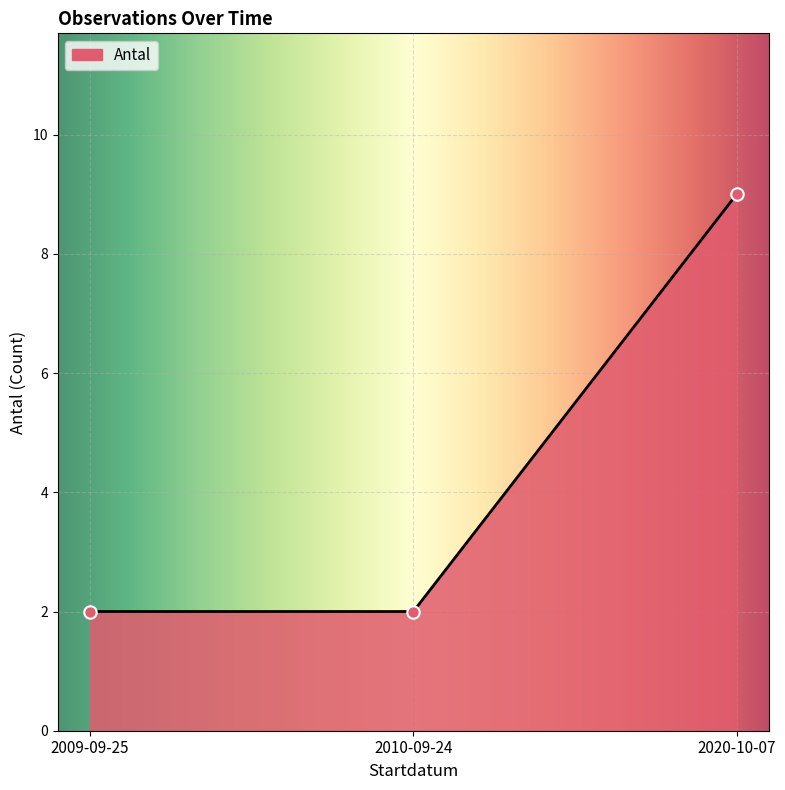

Which has a higher value, 2010-09-24 or 2020-10-07?

2020-10-07